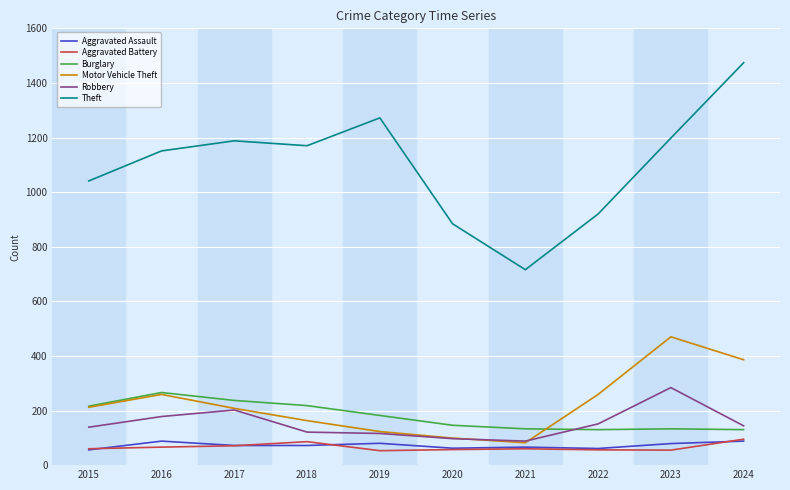

What is the approximate value of Aggravated Assault at 2019?

80